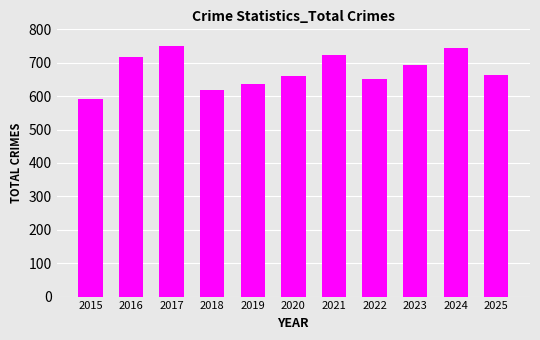

Are the bars horizontal?

No